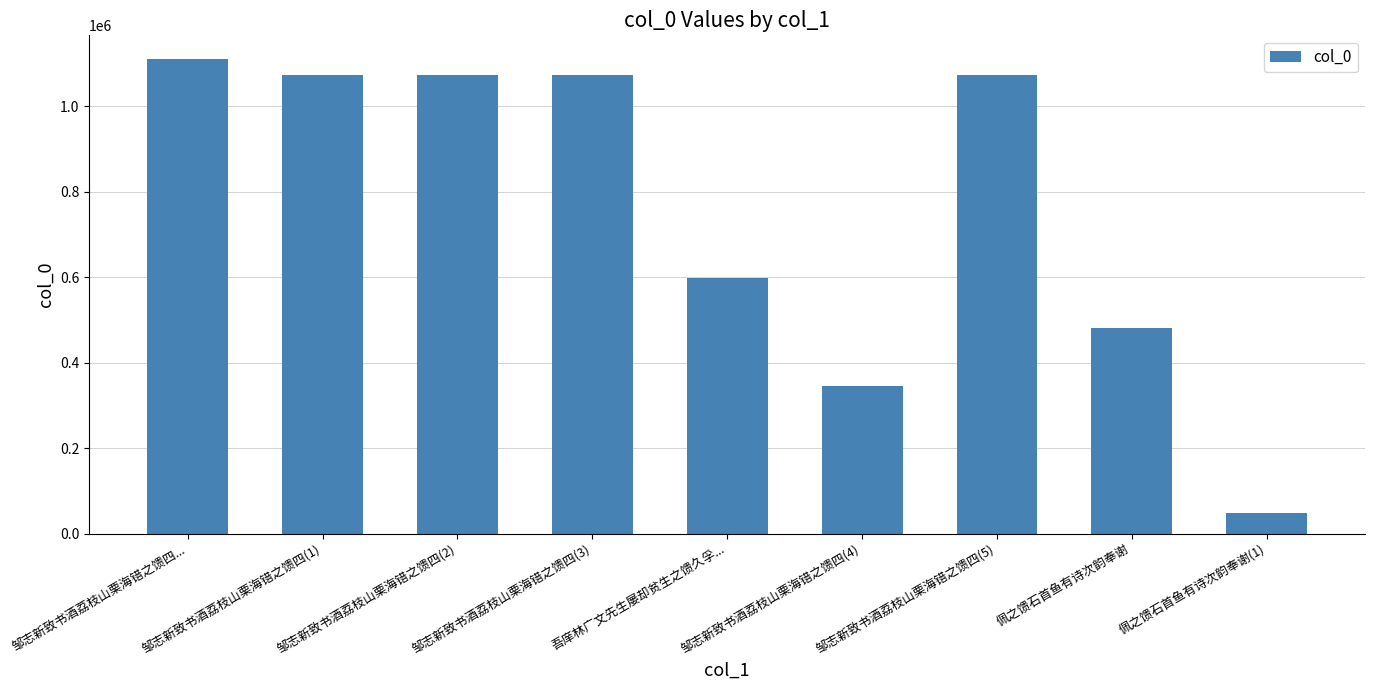

The value at 佩之馈石首鱼有诗次韵奉谢 is 663201. True or false?

False